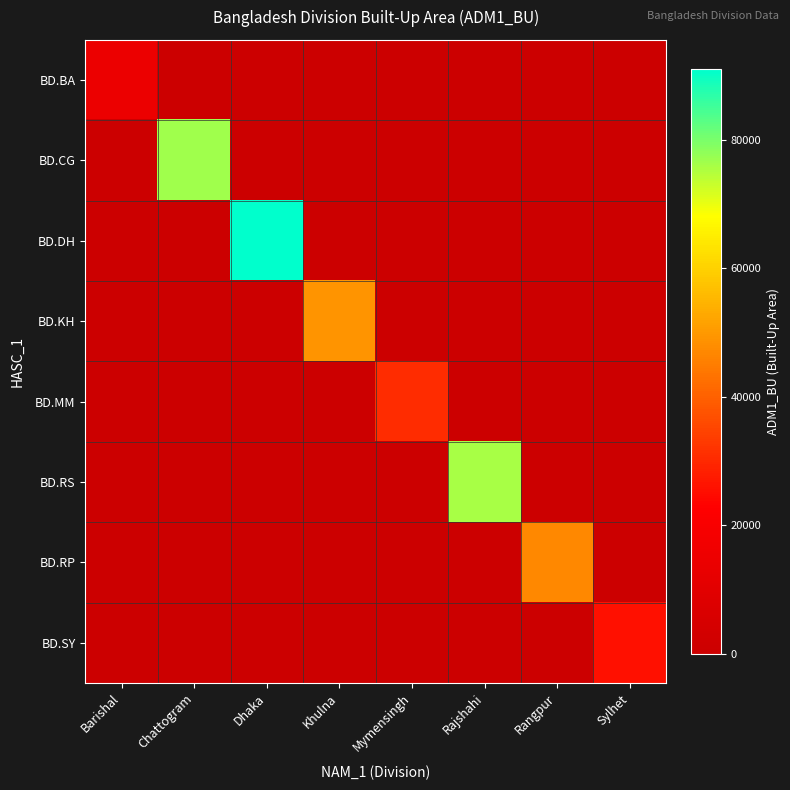

Which has a higher value, Barishal or Rangpur?

Barishal